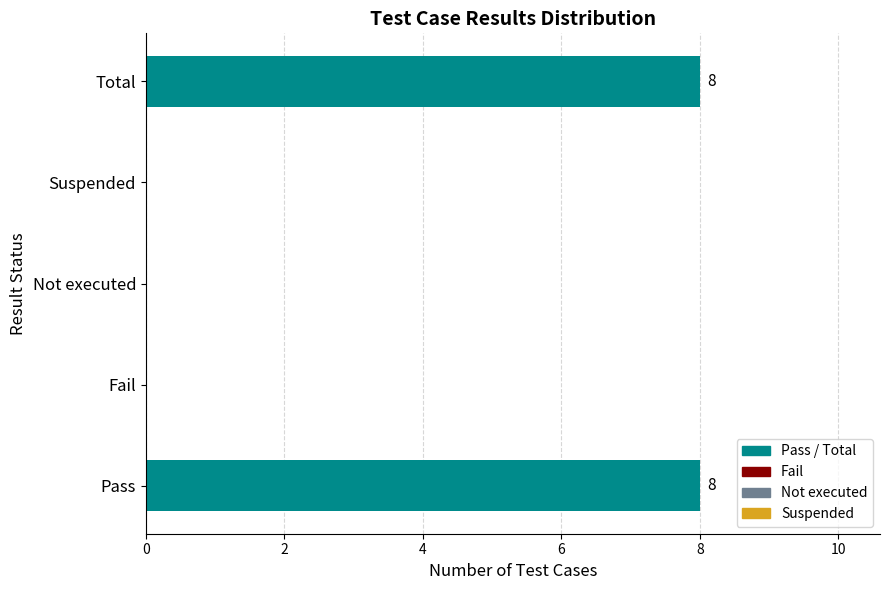

The chart shows a value of 10 at Pass. True or false?

False